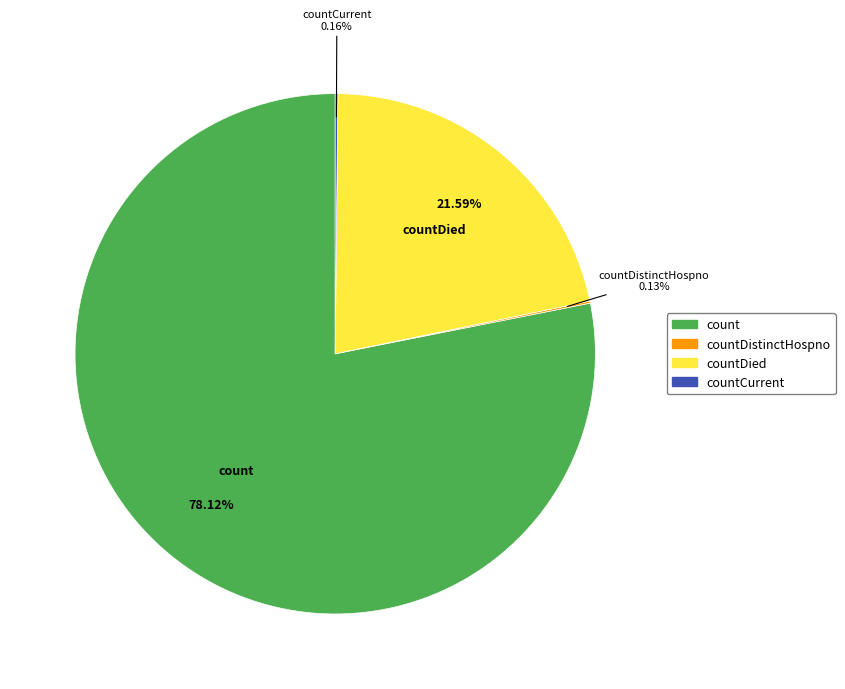

To the nearest percent, what is the average slice percentage?

25%